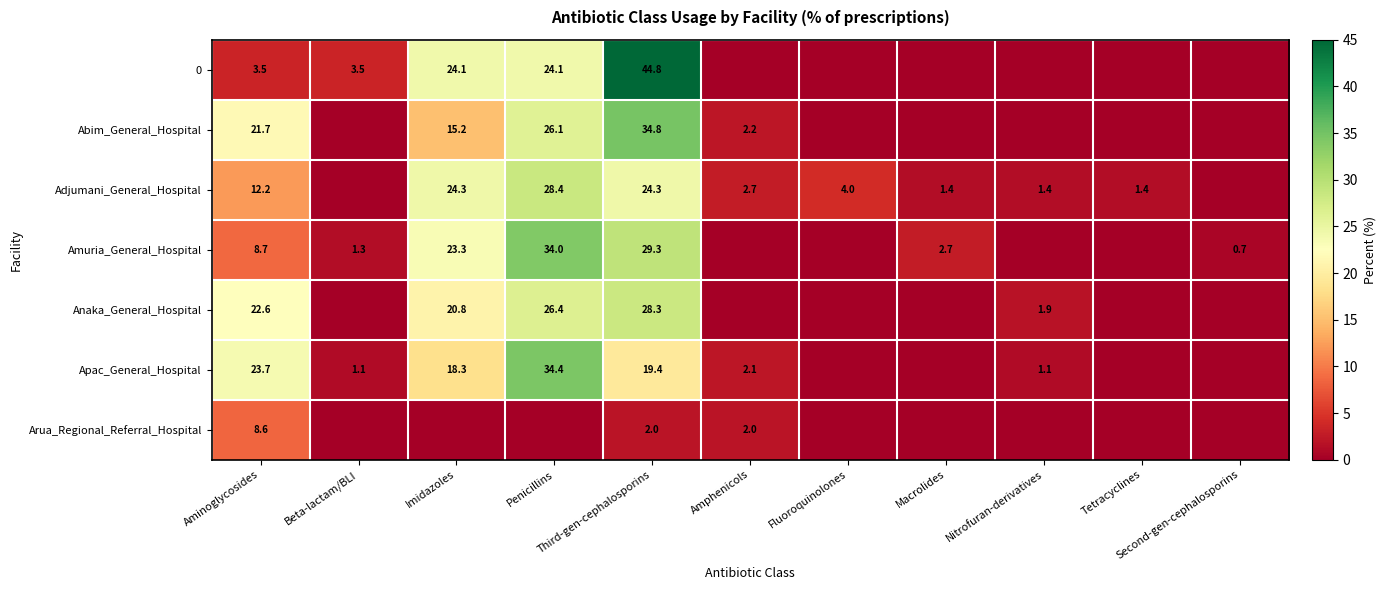

Where does the Adjumani_General_Hospital series first go above 2?

Aminoglycosides